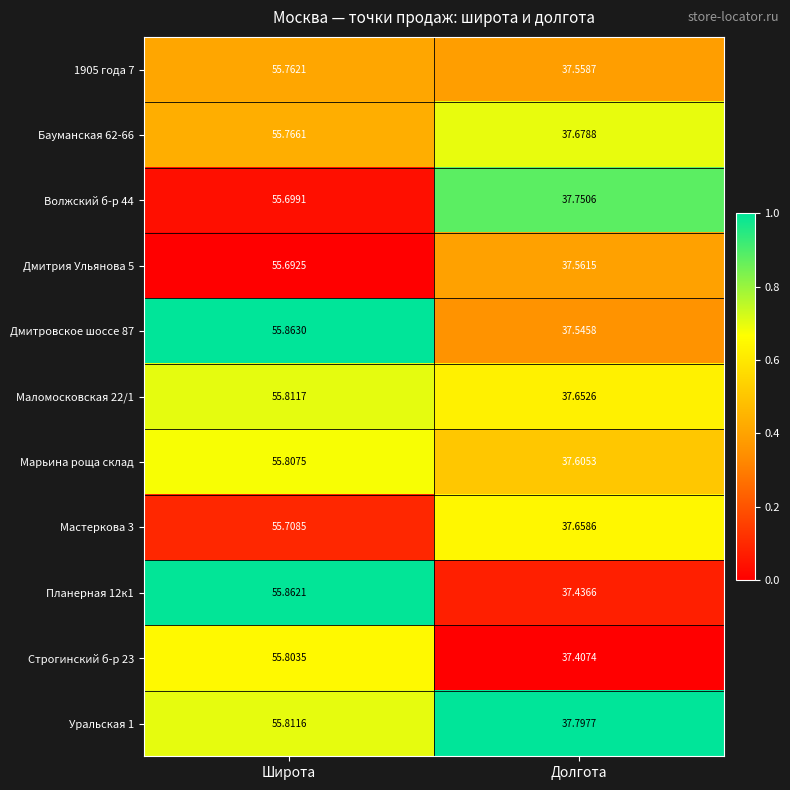

Which series has the largest total across all categories?

Уральская 1